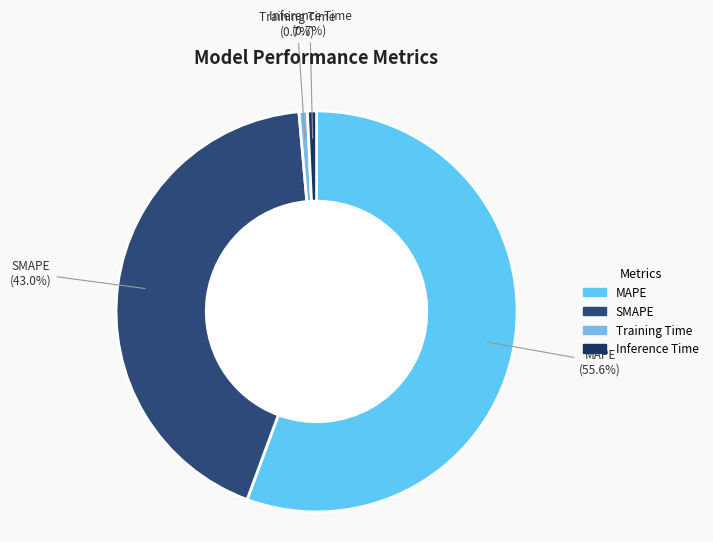

To the nearest percent, what is the difference between the Inference Time and MAPE slice percentages?

55%